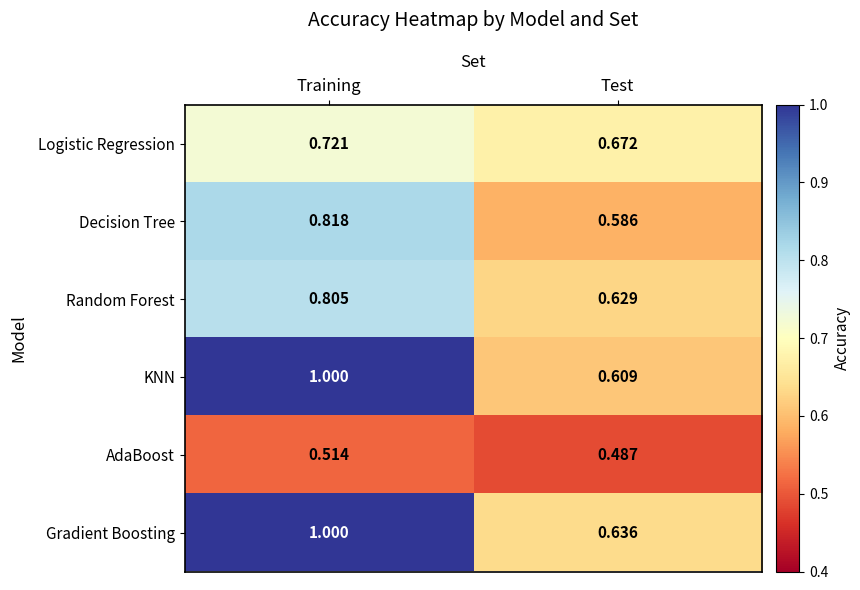

At which category does the chart reach its minimum across all series?

Test